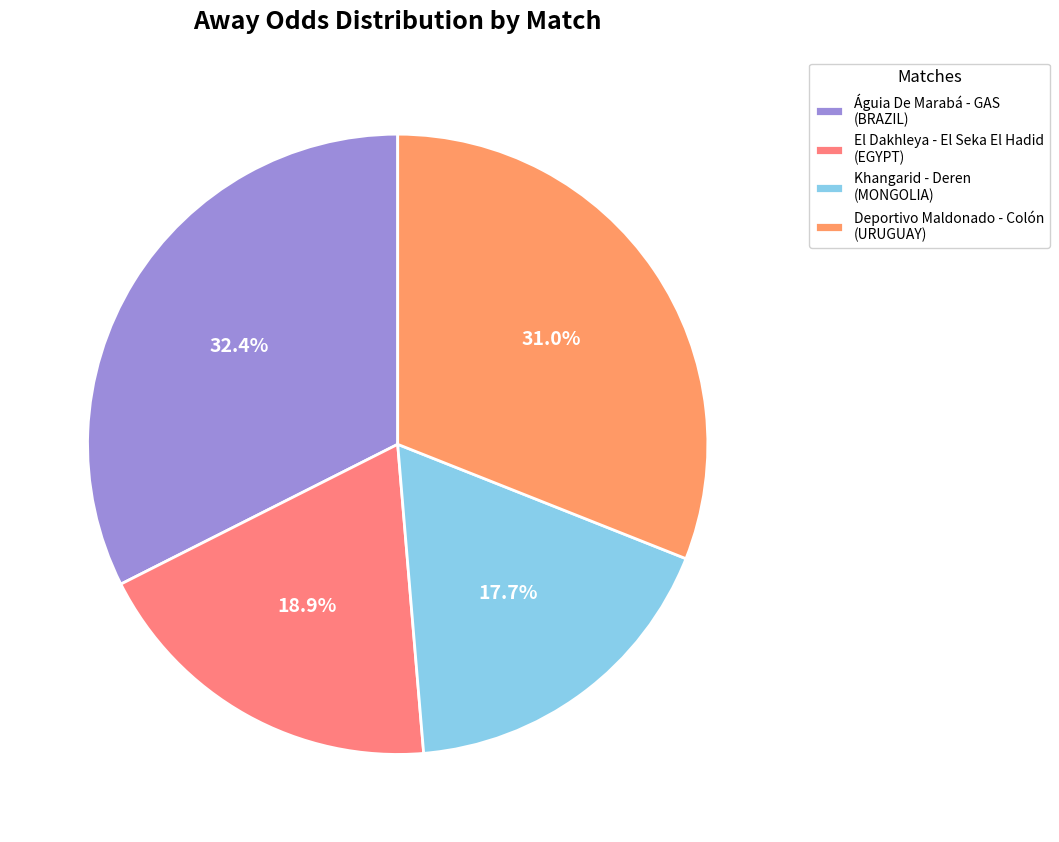

How many segments does this pie chart have?

4